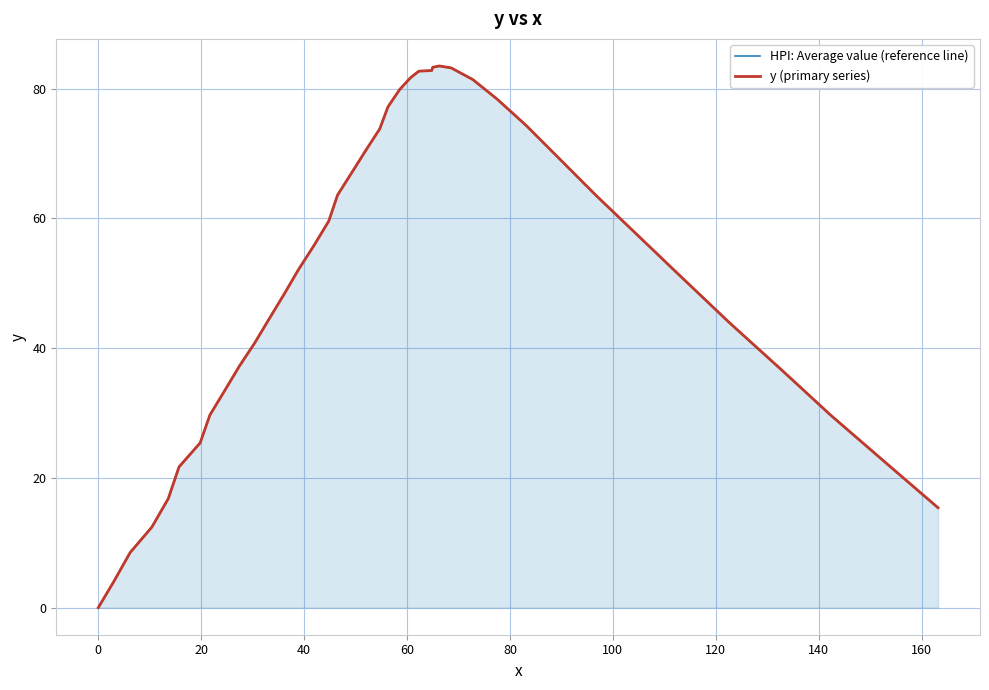

The y (primary series) series shows 37.6 at 16. True or false?

False